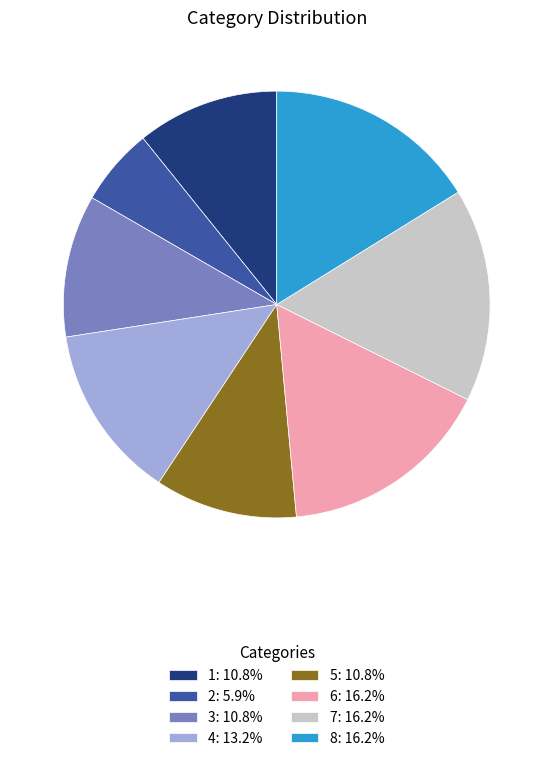

Is there a majority slice in this chart?

No